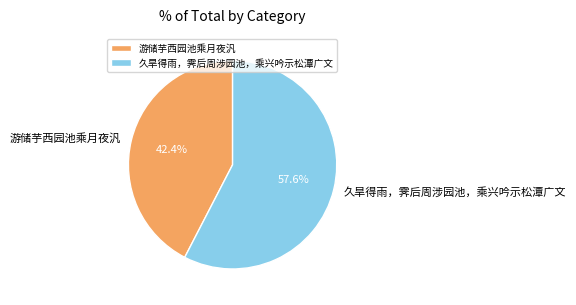

Which slice is the largest?

久旱得雨，霁后周涉园池，乘兴吟示松潭广文